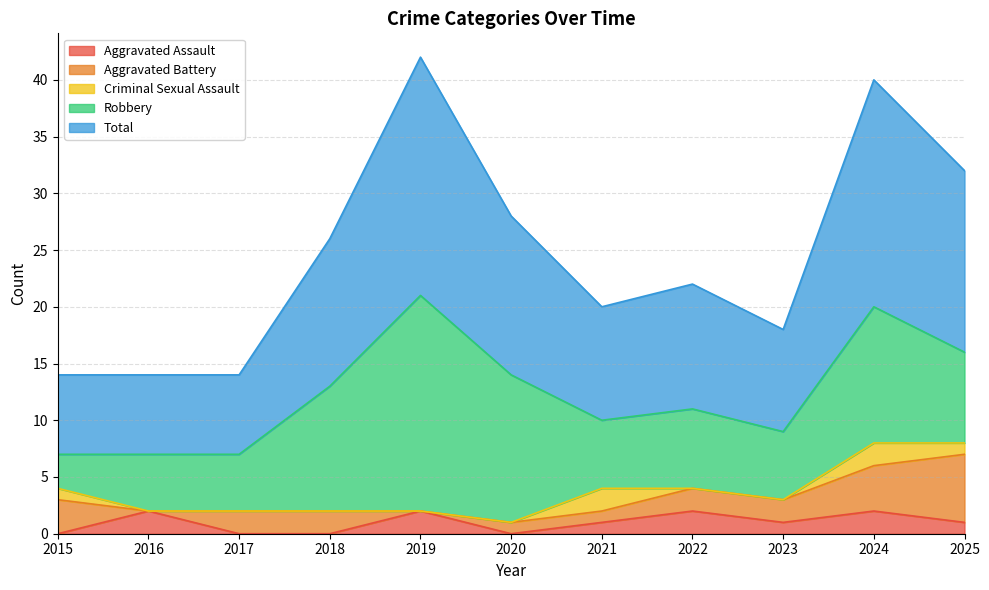

What is the sum of the Robbery values at 2017 and 2024?

17